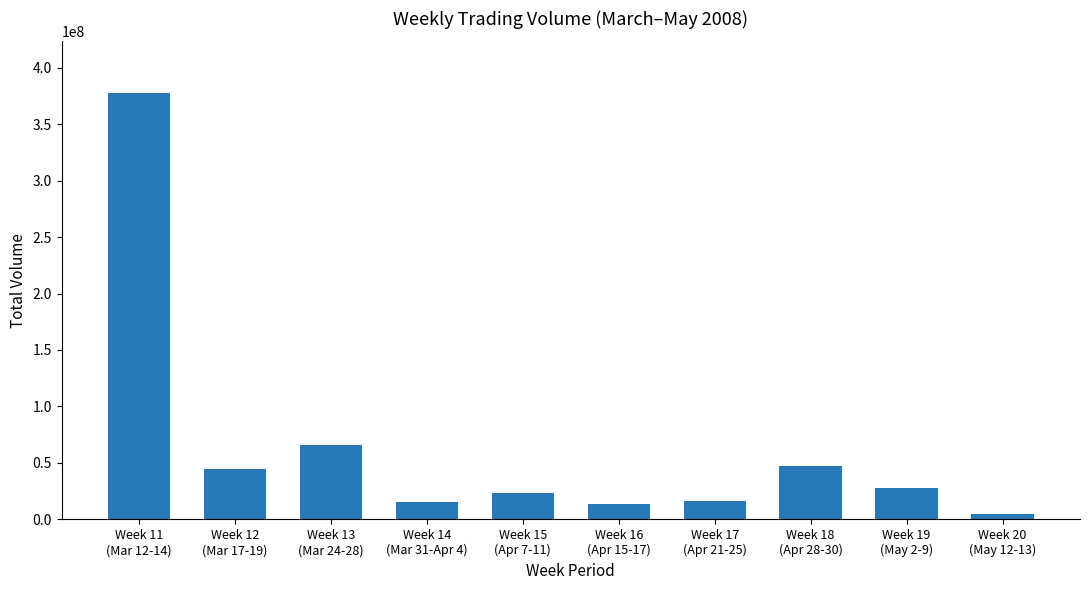

What is the sum of all values?

636143870